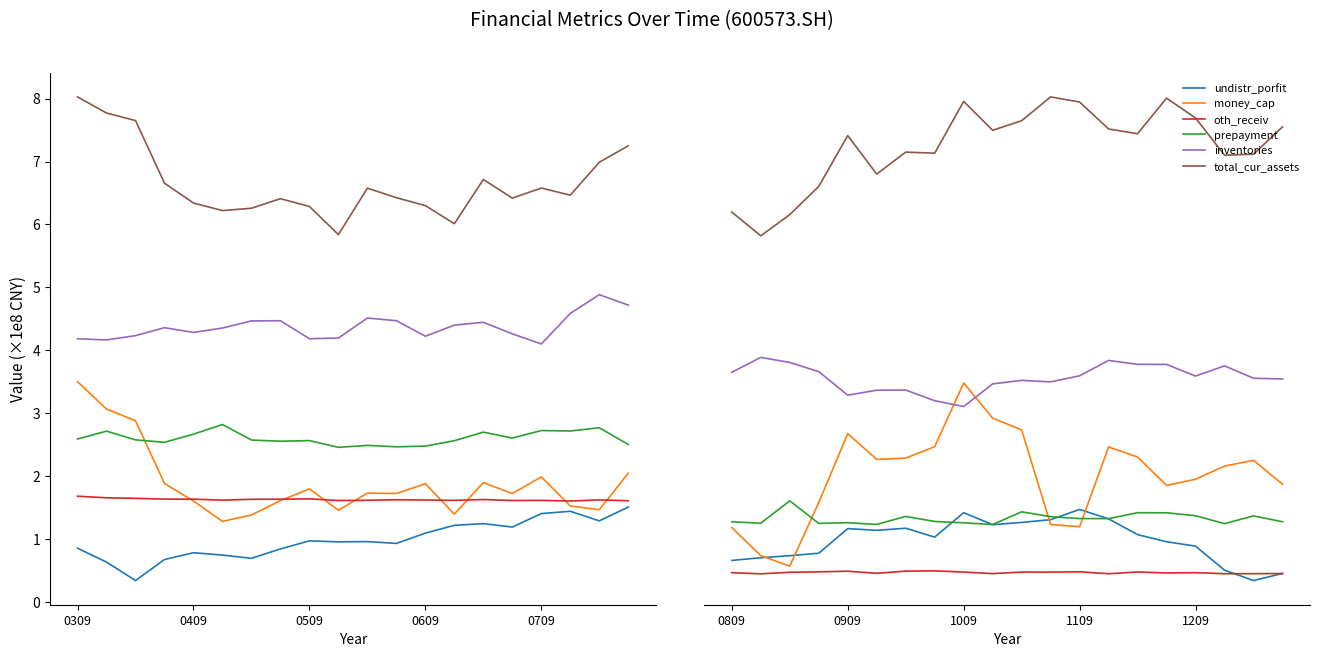

True or false: total_cur_assets and prepayment cross at least once.

False